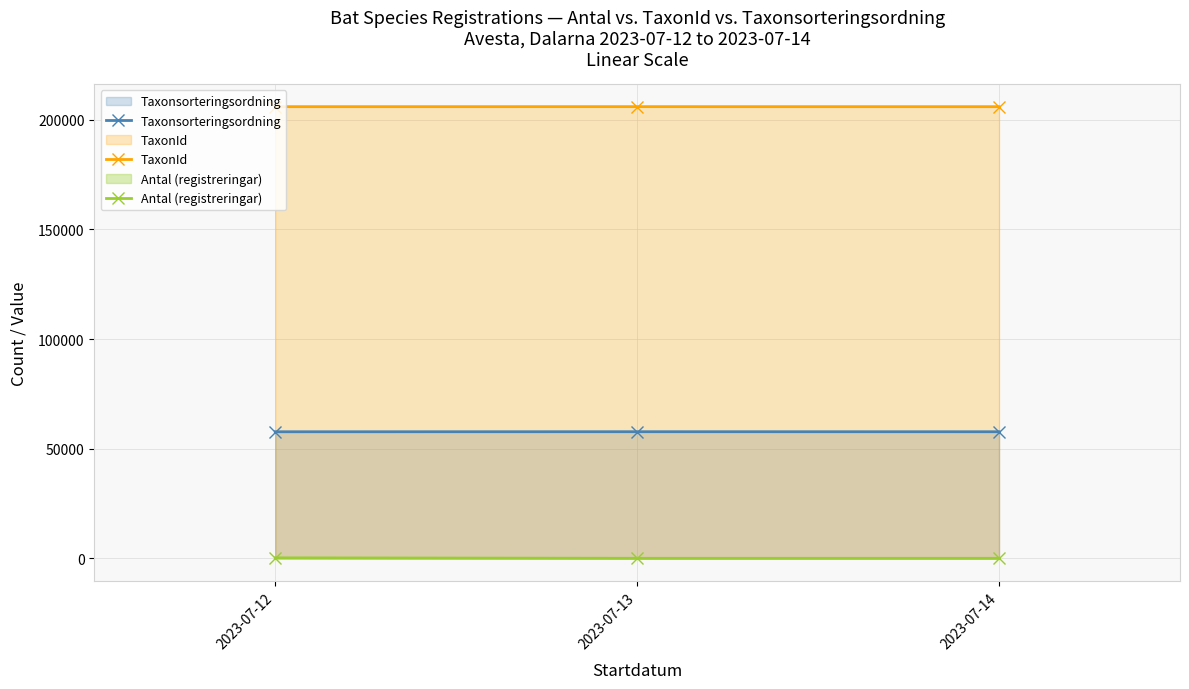

Is the value of Taxonsorteringsordning at 2023-07-13 greater than the value of TaxonId at 2023-07-13?

No